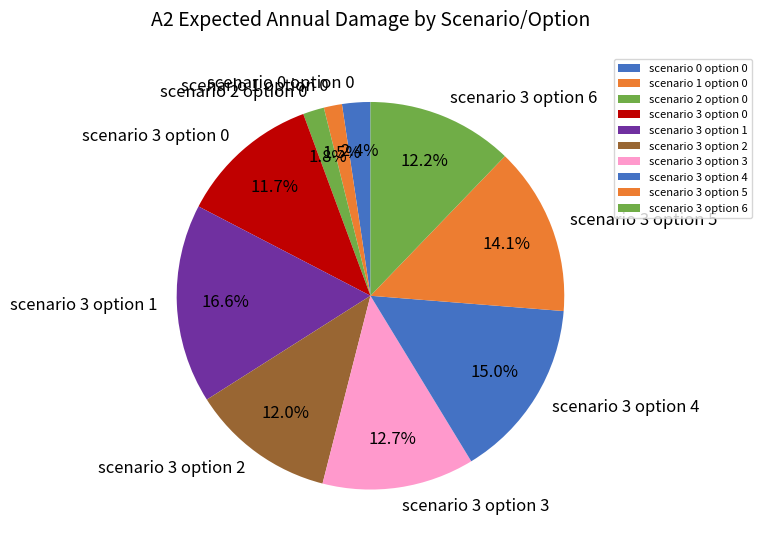

How many slices are in this pie chart?

10